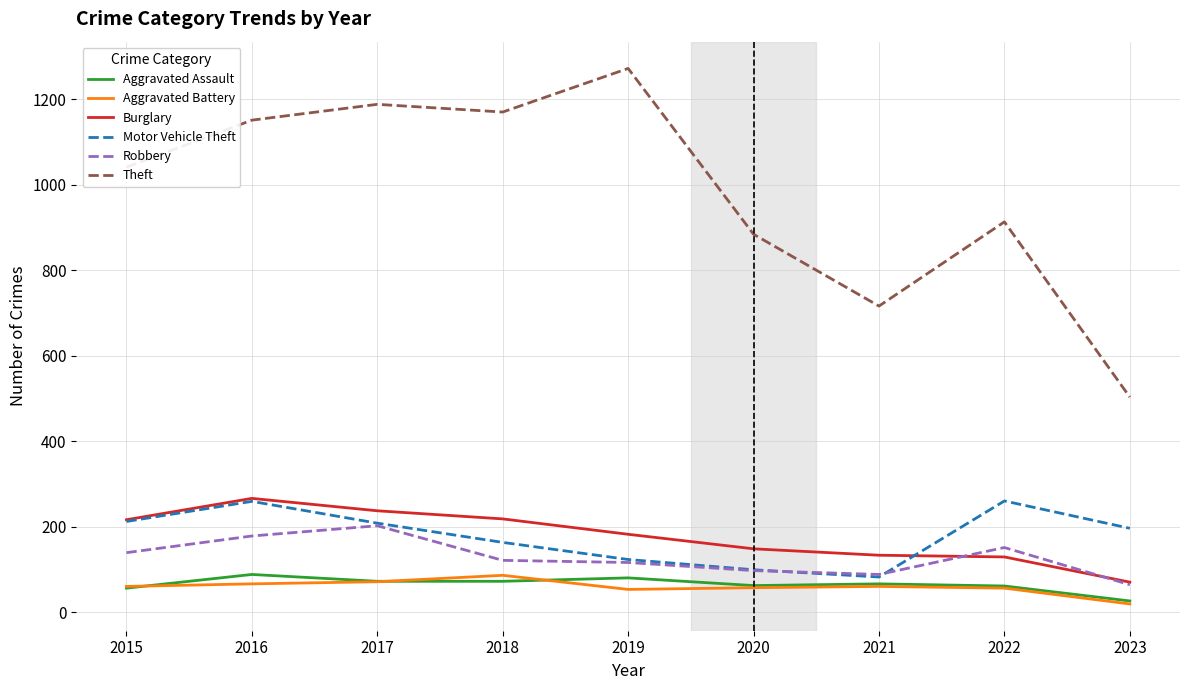

What is the sum of all Motor Vehicle Theft values?

1602